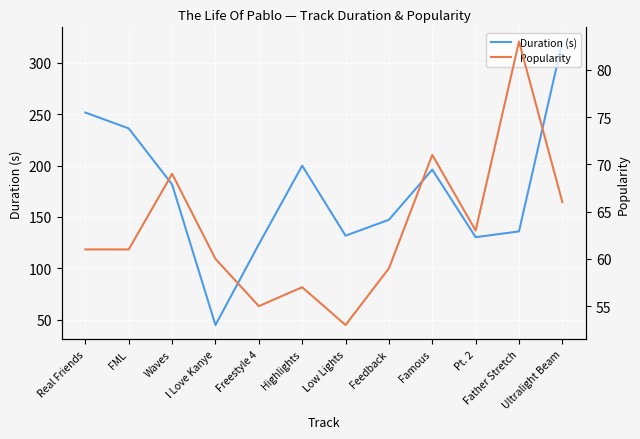

Reading right to left, transcribe all the data shown in this chart.

Duration (s): 320.7	135.9	130.3	196.0	147.2	131.8	199.9	123.4	44.8	181.6	236.1	251.6
Popularity: 66.0	83.0	63.0	71.0	59.0	53.0	57.0	55.0	60.0	69.0	61.0	61.0